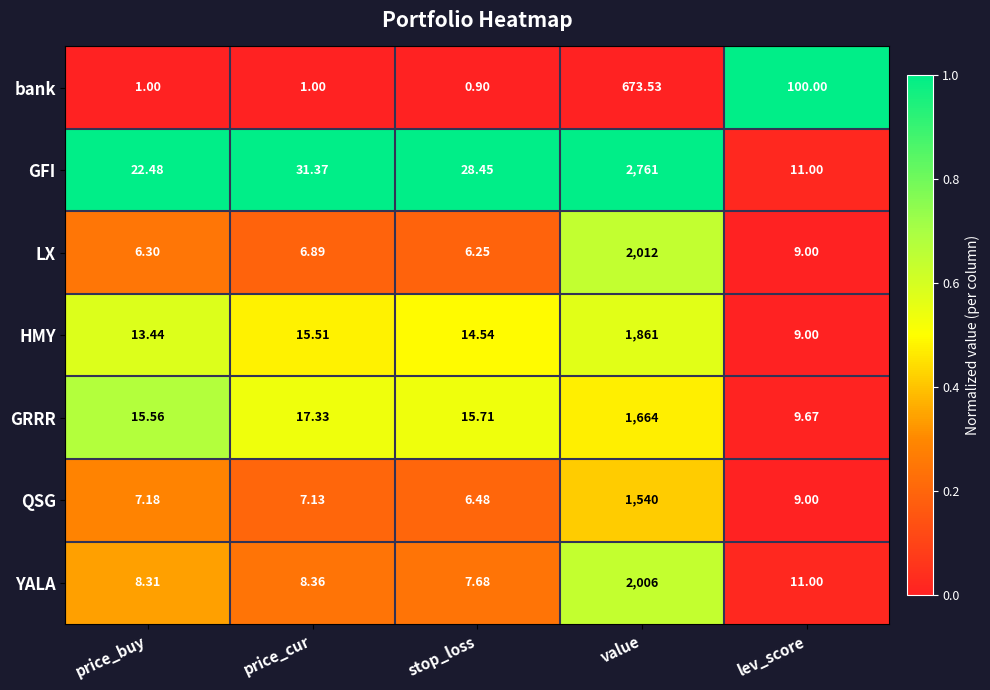

What is the maximum value shown in the chart?

2761.0